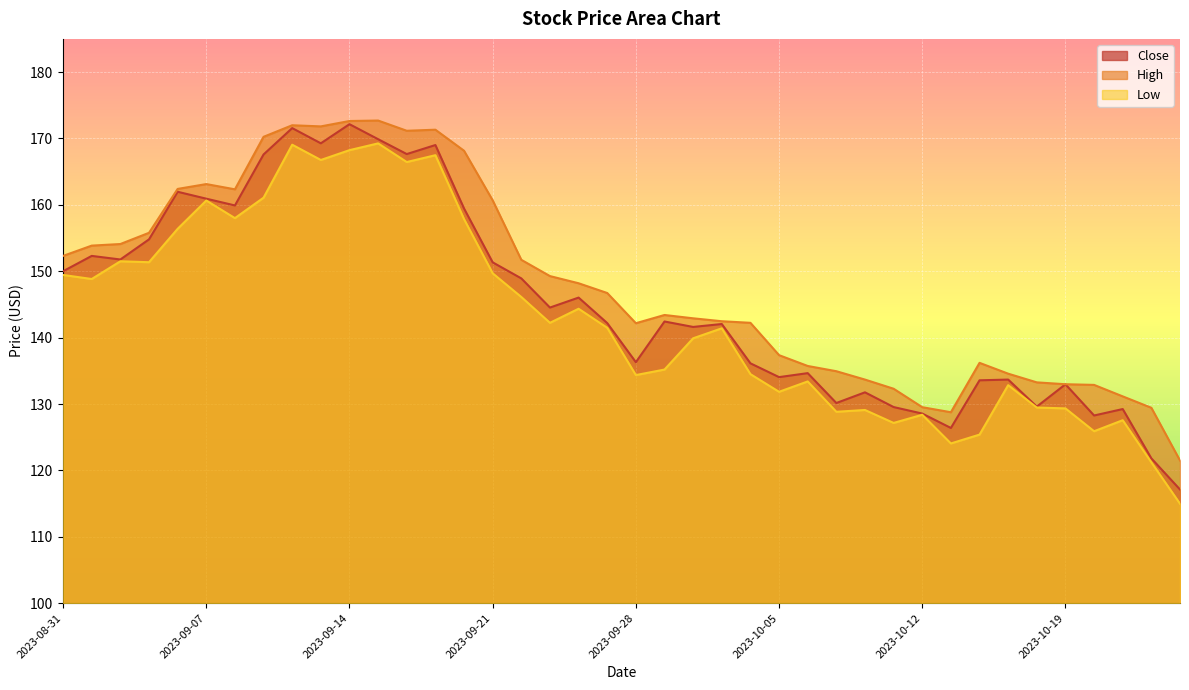

How many lines are shown in the chart?

3